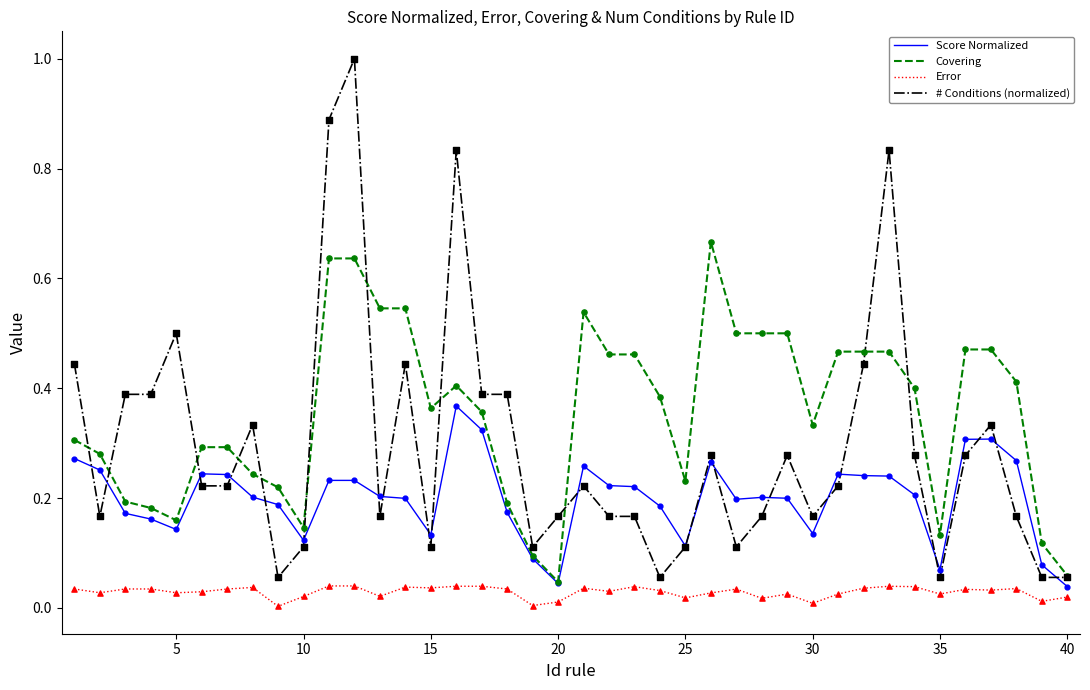

At how many categories does at least one series exceed 0?

40